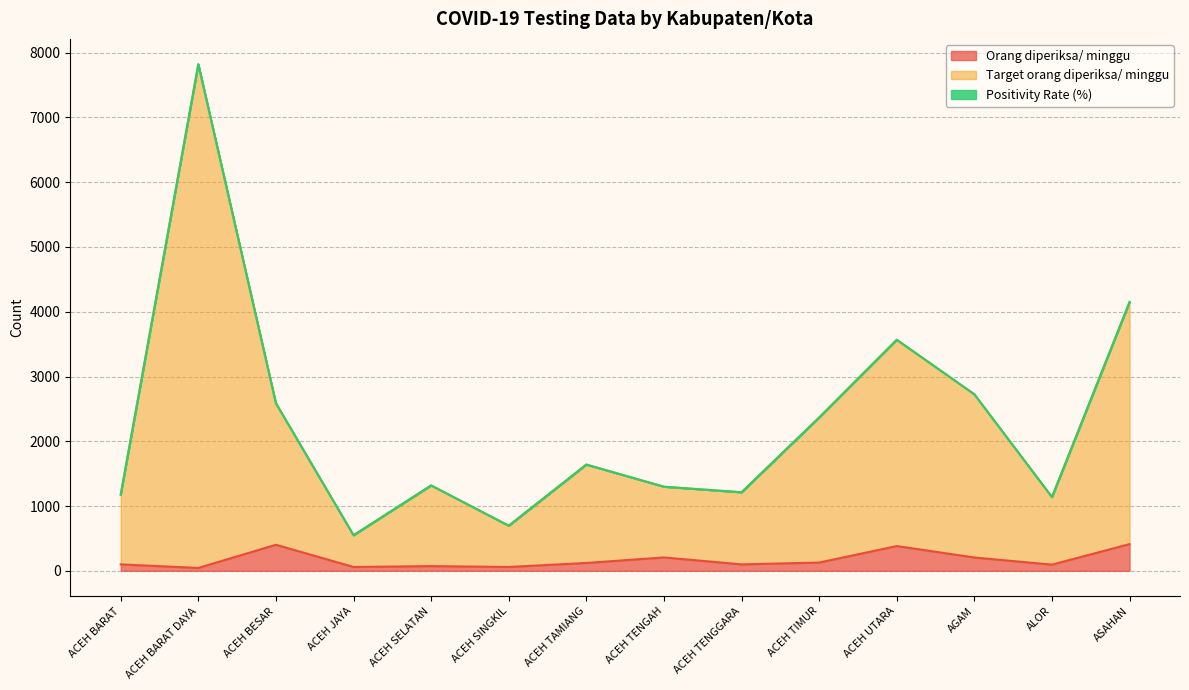

What value does the Orang diperiksa/ minggu series have at AGAM, to the nearest 5?

205